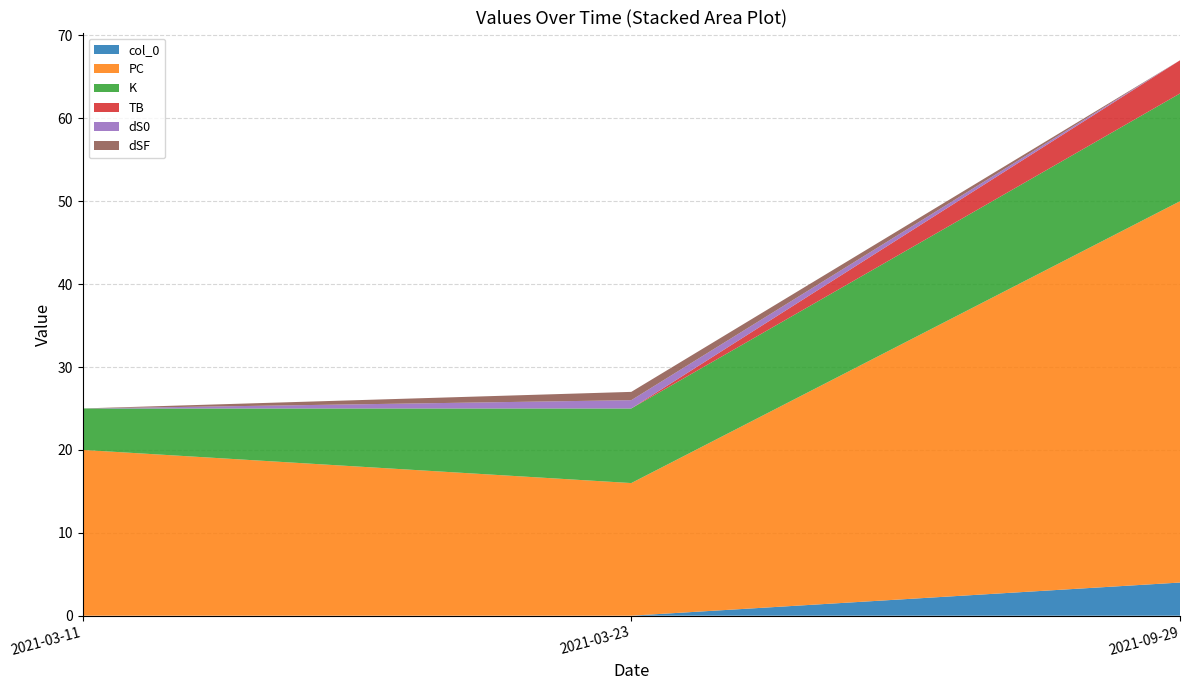

Reading left to right, transcribe all the data shown in this chart.

col_0: 2021-03-11=0	2021-03-23=0	2021-09-29=4
PC: 2021-03-11=20	2021-03-23=16	2021-09-29=46
K: 2021-03-11=5	2021-03-23=9	2021-09-29=13
TB: 2021-03-11=0	2021-03-23=0	2021-09-29=4
dS0: 2021-03-11=0	2021-03-23=1	2021-09-29=0
dSF: 2021-03-11=0	2021-03-23=1	2021-09-29=0